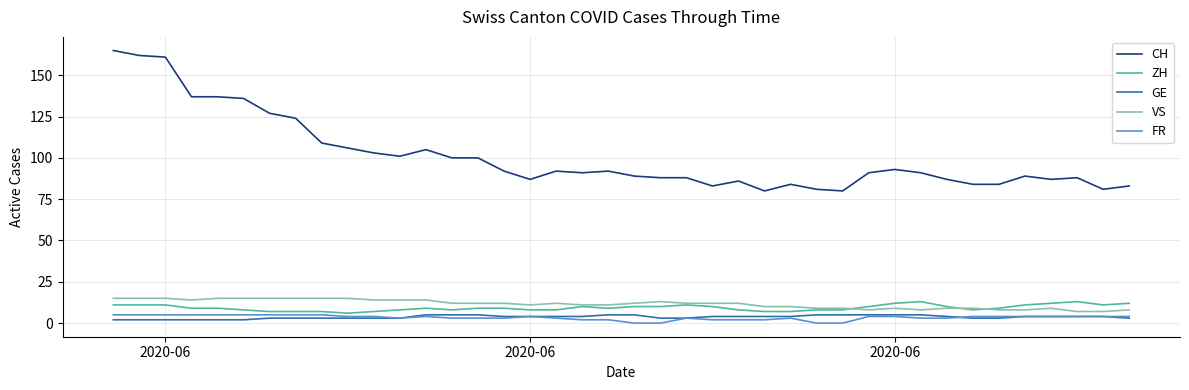

Which series has the largest total across all categories?

CH